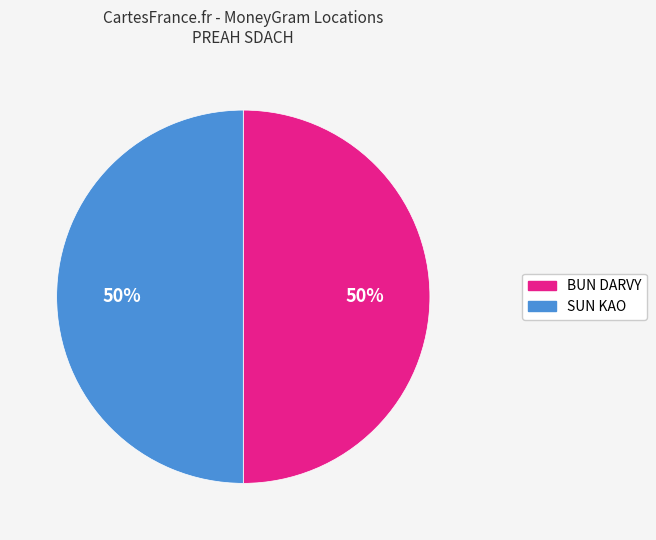

Is it true that SUN KAO is 50% of the pie?

True